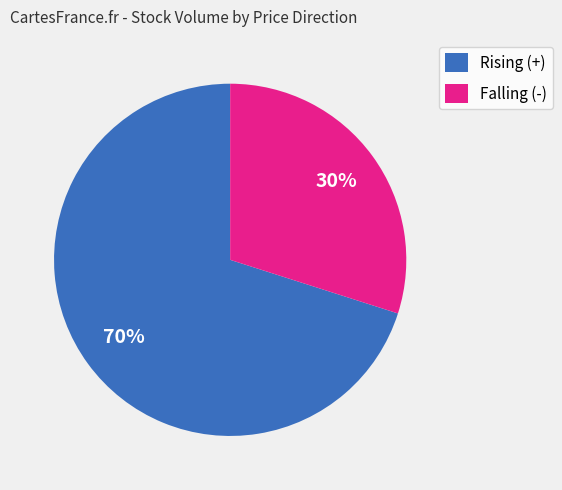

To the nearest percent, what portion does Falling (-) represent?

30%